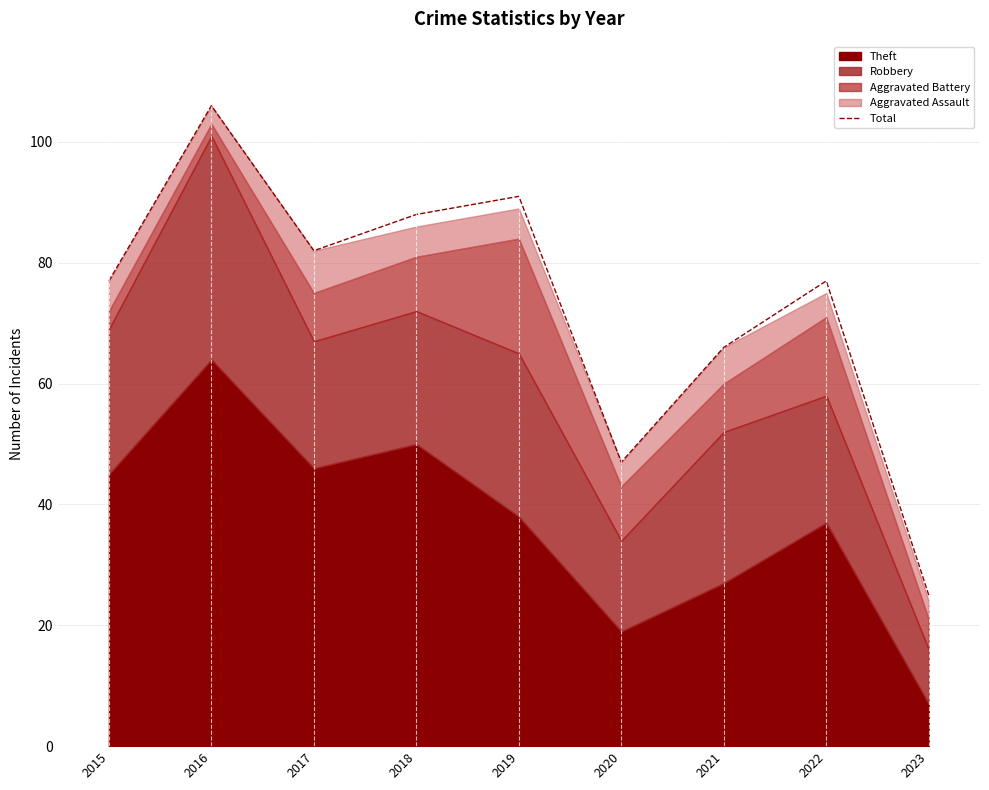

At which label does Total reach its peak?

2016